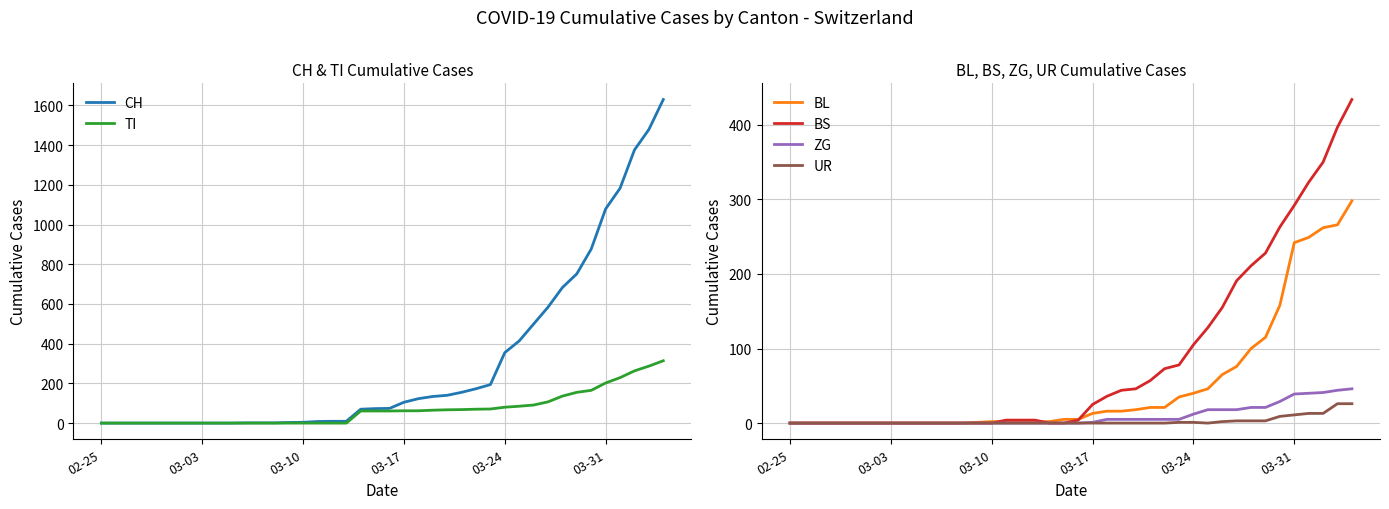

The value of TI at 03-24 is 80. True or false?

True